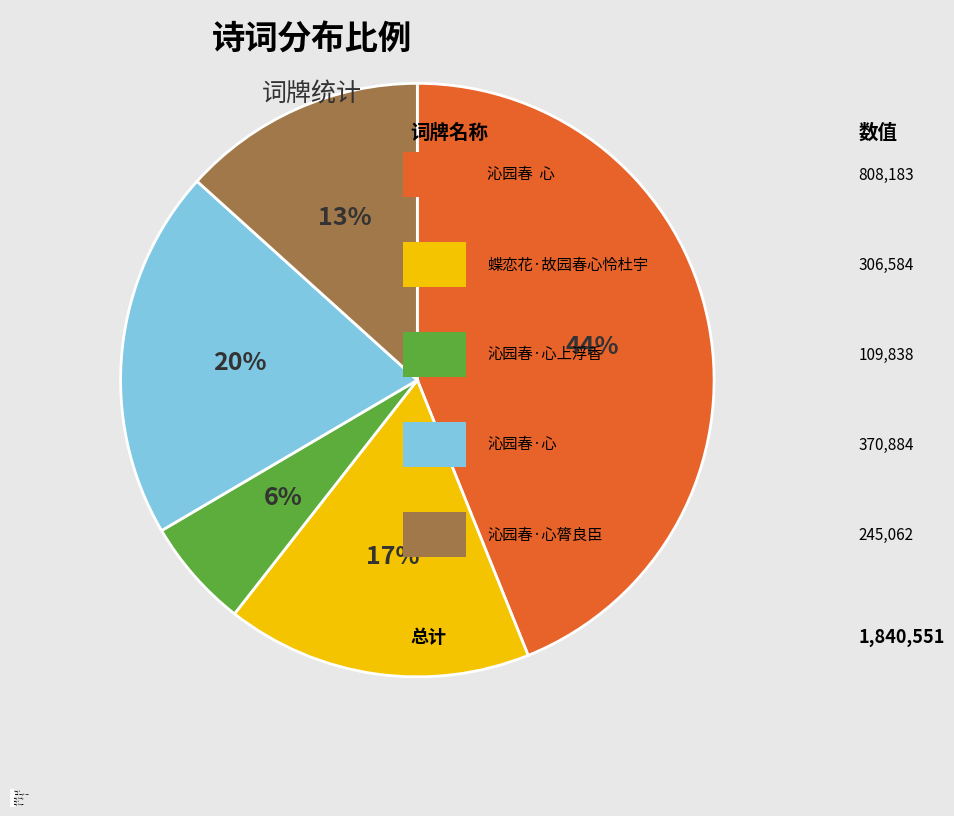

How many segments does this pie chart have?

5